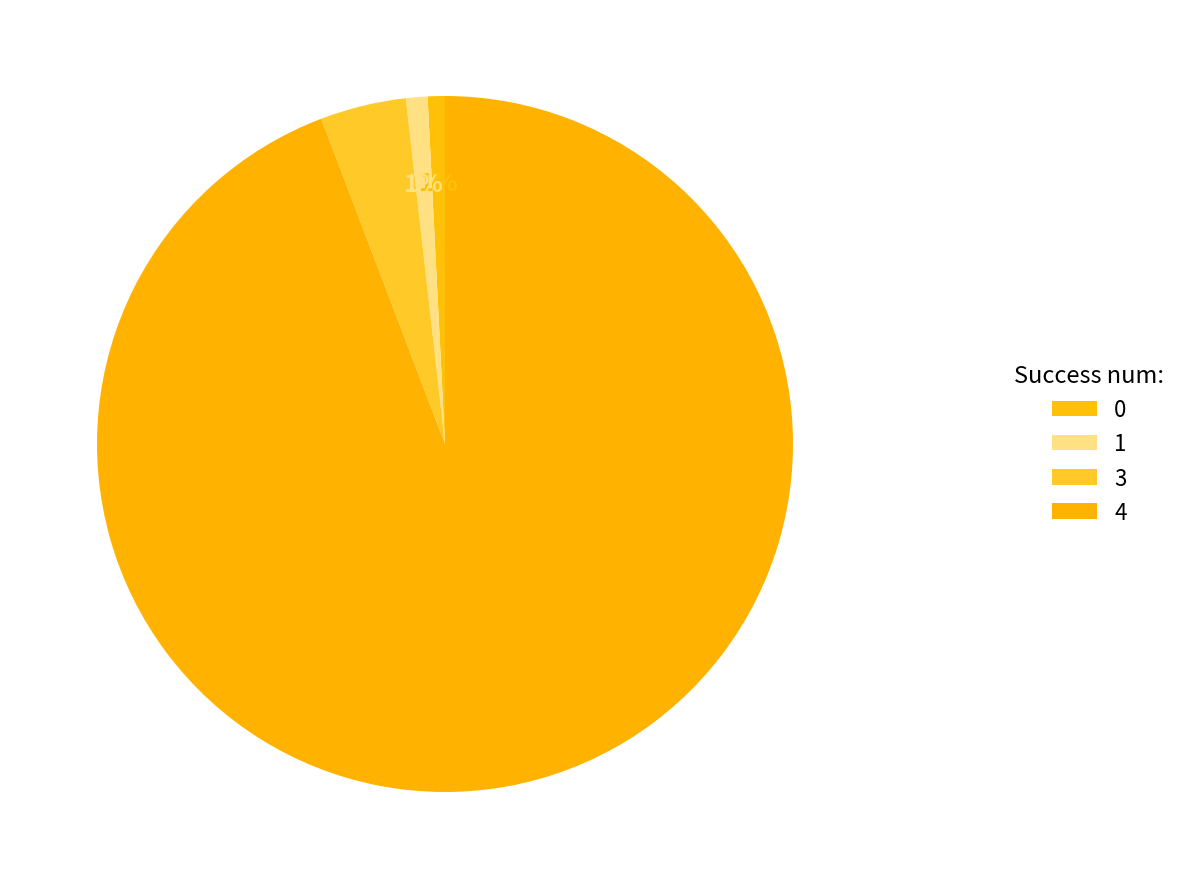

To the nearest percent, what percentage of the pie is 4?

94%